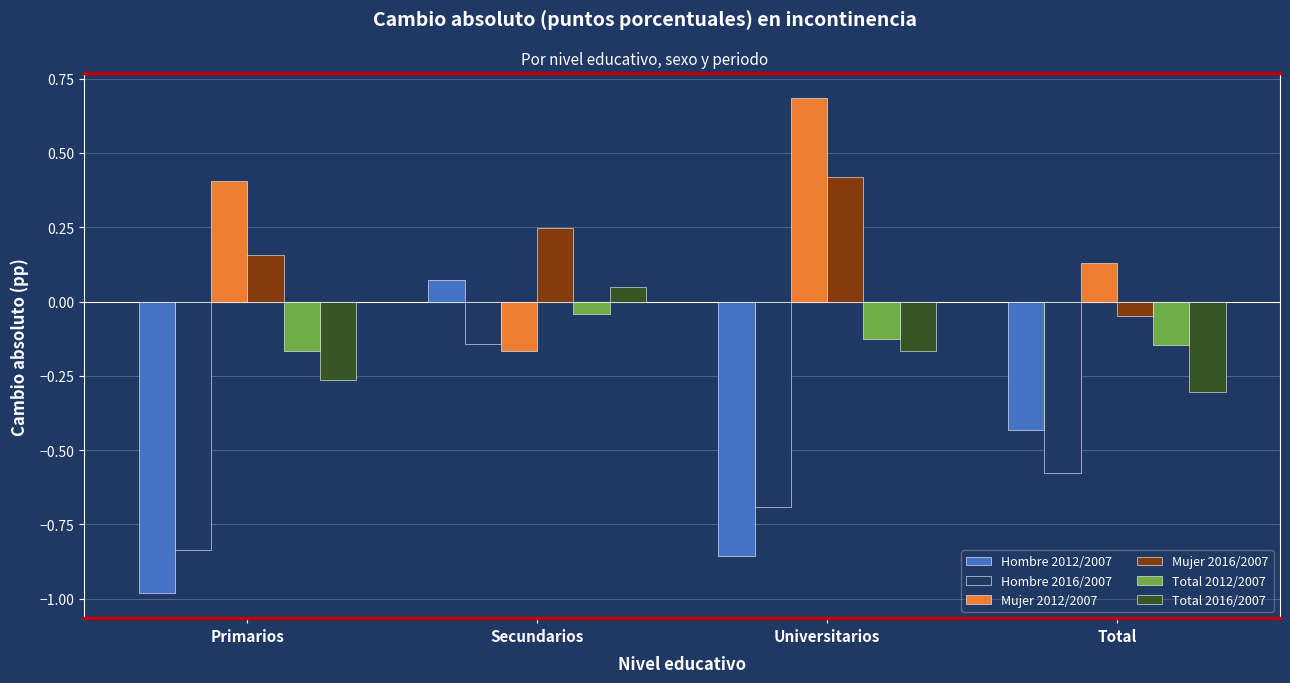

What is the minimum value shown in the chart?

-1.0